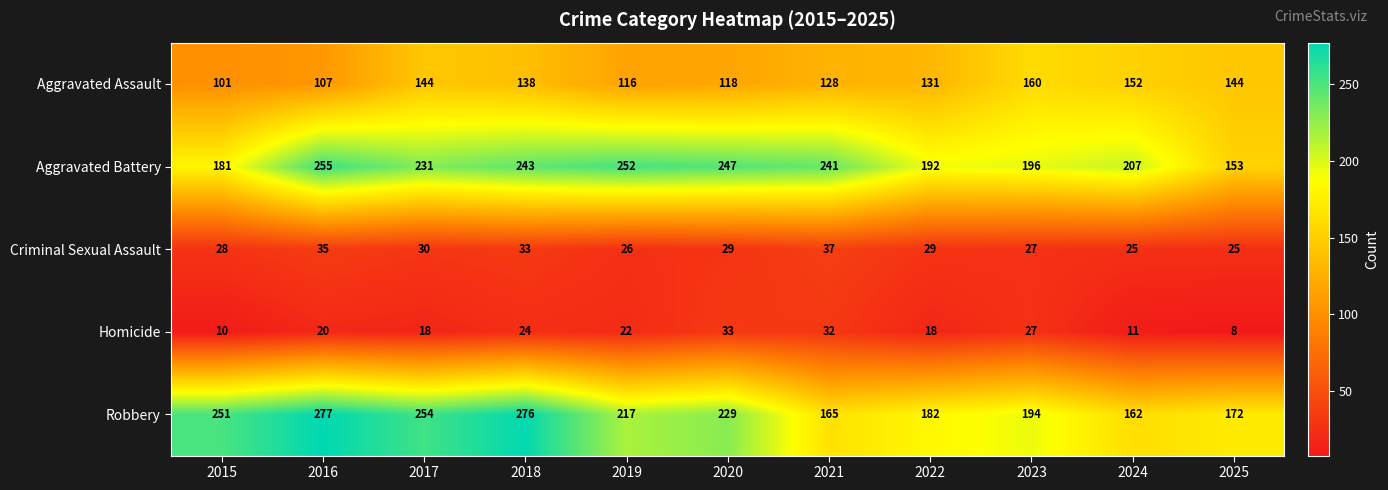

What is the minimum value shown in the chart?

8